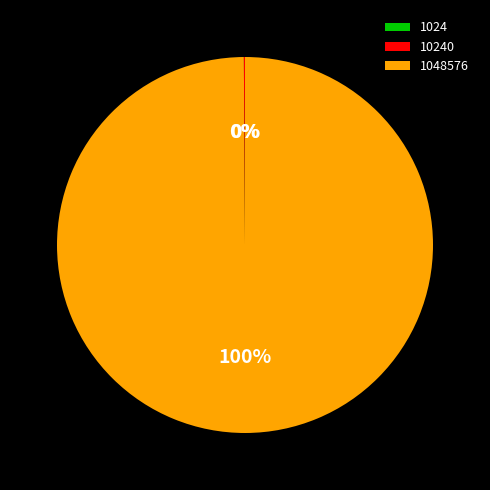

True or false: 1048576 accounts for 95% of the total.

False